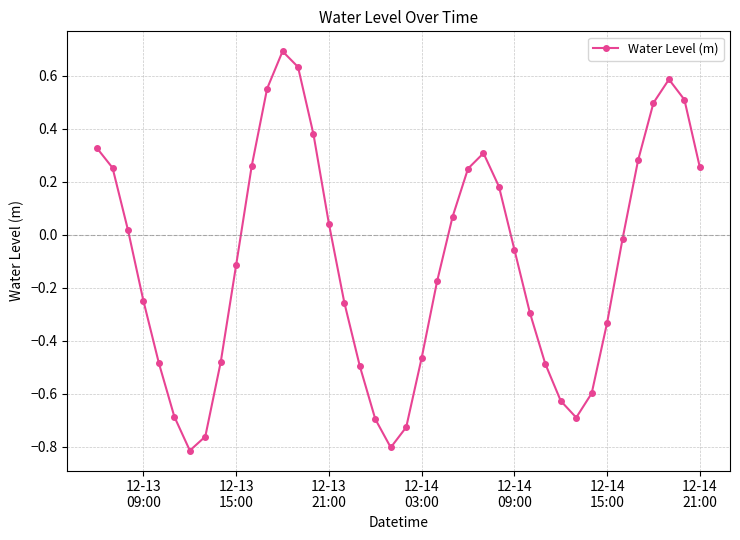

What is the sum of all values?

-4.2